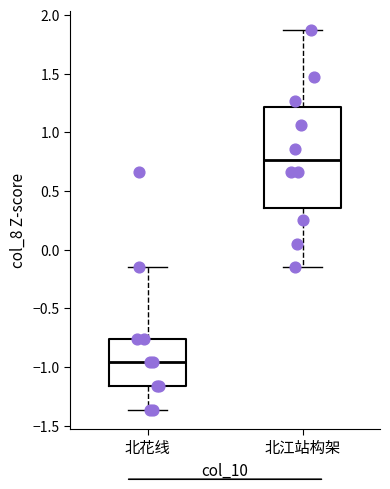

Reading left to right, read every box against the y-axis: the position of its median line, the range the box covers, and the ends of its whiskers. The values are not printed on the chart, so give them approximately, as read against the axis.

北花线: median -0.95, box -1.15 to -0.75, whiskers -1.35 to -0.15
北江站构架: median 0.75, box 0.35 to 1.20, whiskers -0.15 to 1.85